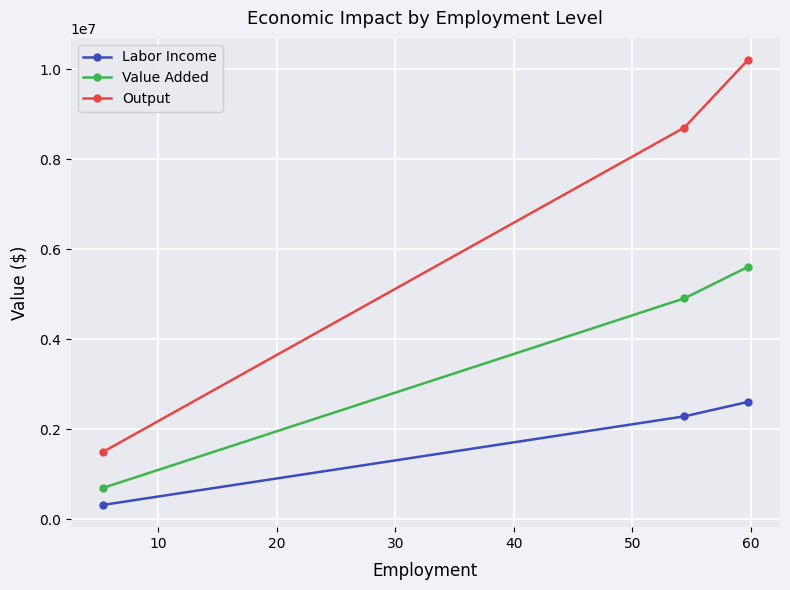

What are all the series names shown in the legend?

Labor Income, Value Added, Output